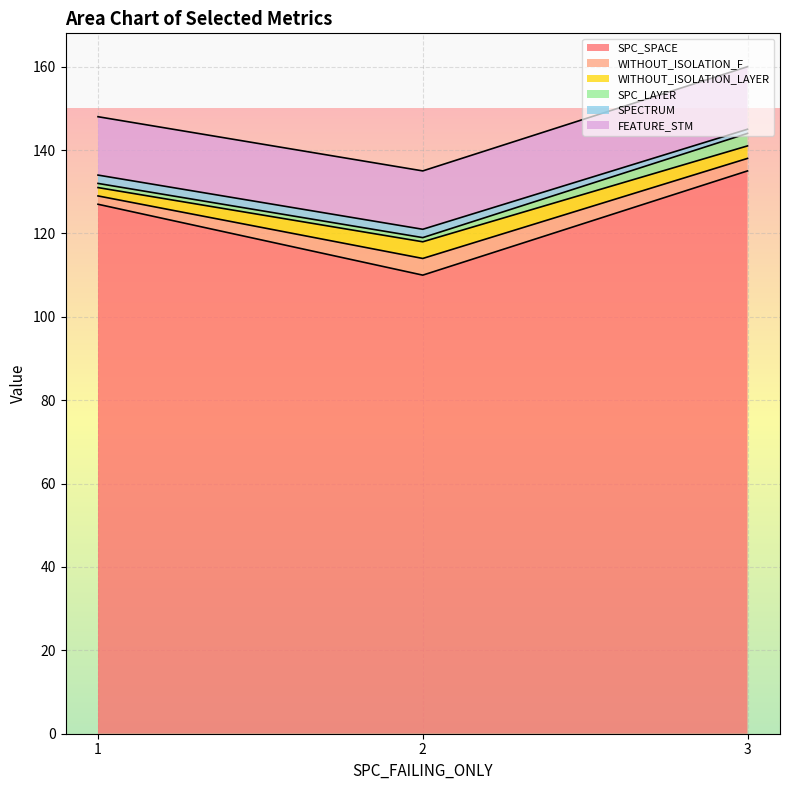

At which category is the sum across all series the highest?

3